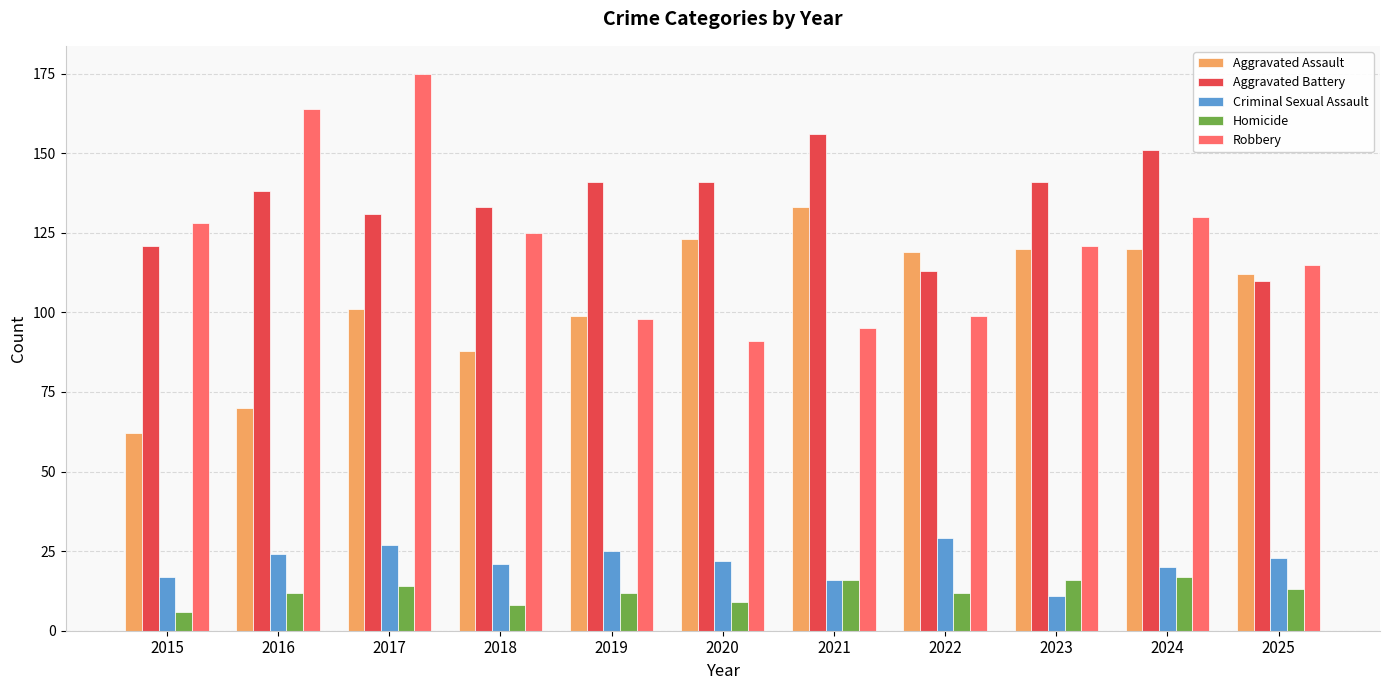

Which series has the largest total across all categories?

Aggravated Battery